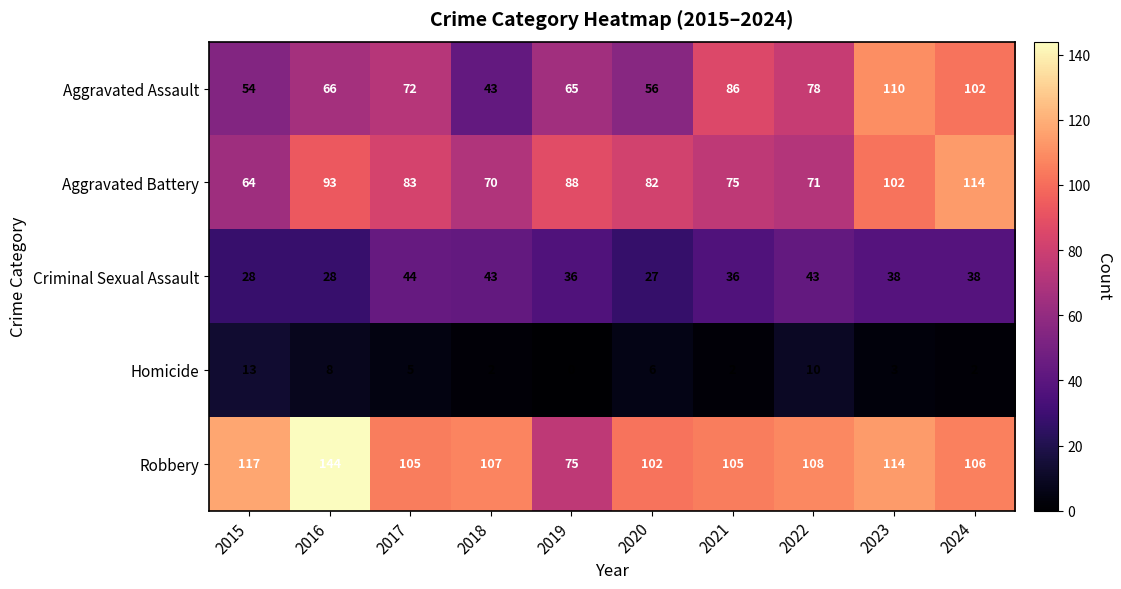

Where does the Homicide series first go above 5?

2015